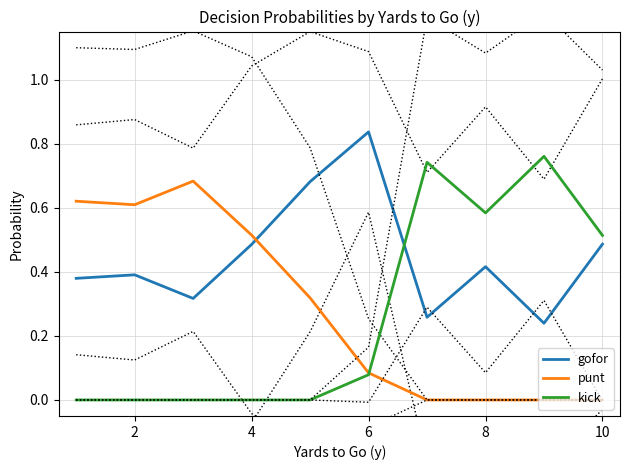

Reading left to right, list all the values displayed in this chart.

gofor: 0.4	0.4	0.3	0.5	0.7	0.8	0.3	0.4	0.2	0.5
punt: 0.6	0.6	0.7	0.5	0.3	0.1	0.0	0.0	0.0	0.0
kick: 0.0	0.0	0.0	0.0	0.0	0.1	0.7	0.6	0.8	0.5